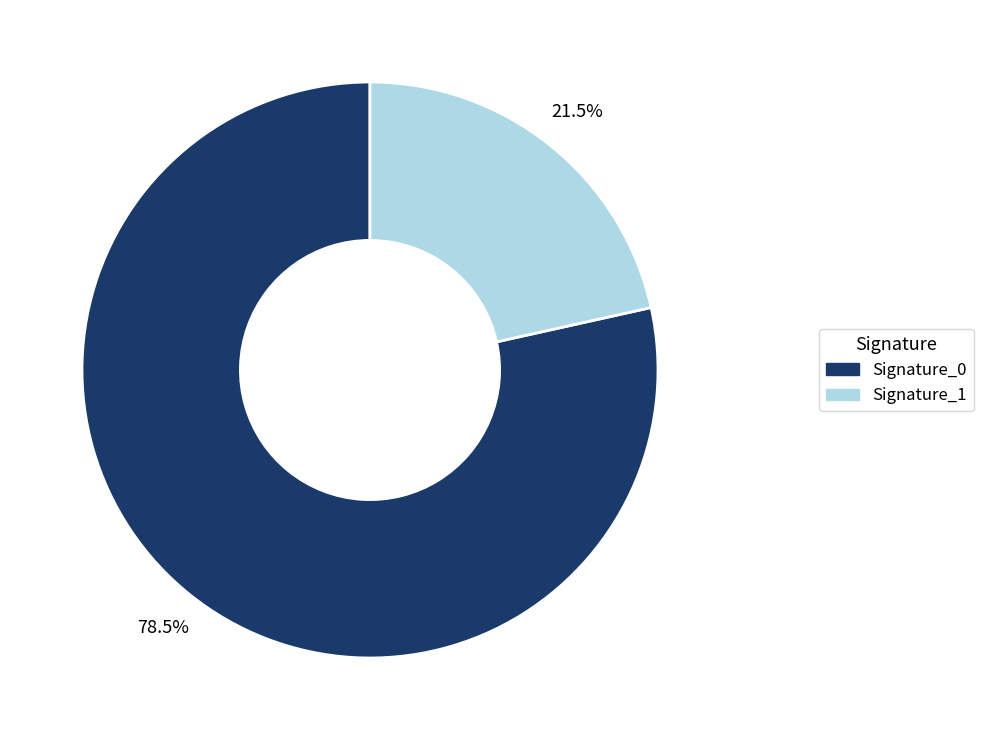

How many slices are in this pie chart?

2